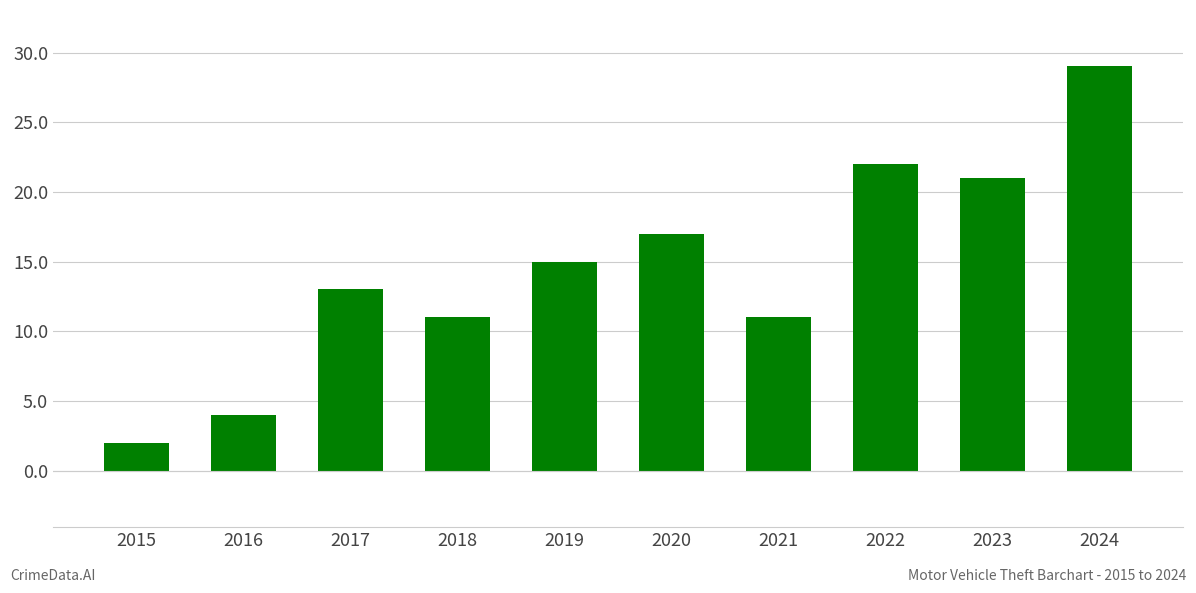

Between 2016 and 2018, which is larger?

2018